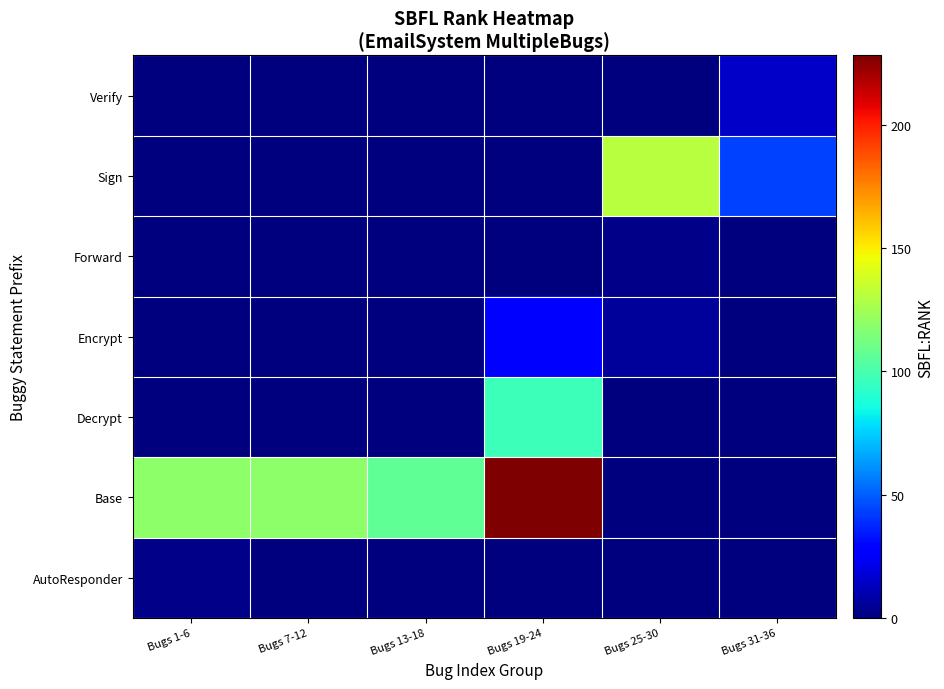

Which has a higher value, Bugs 13-18 or Bugs 31-36?

Bugs 13-18